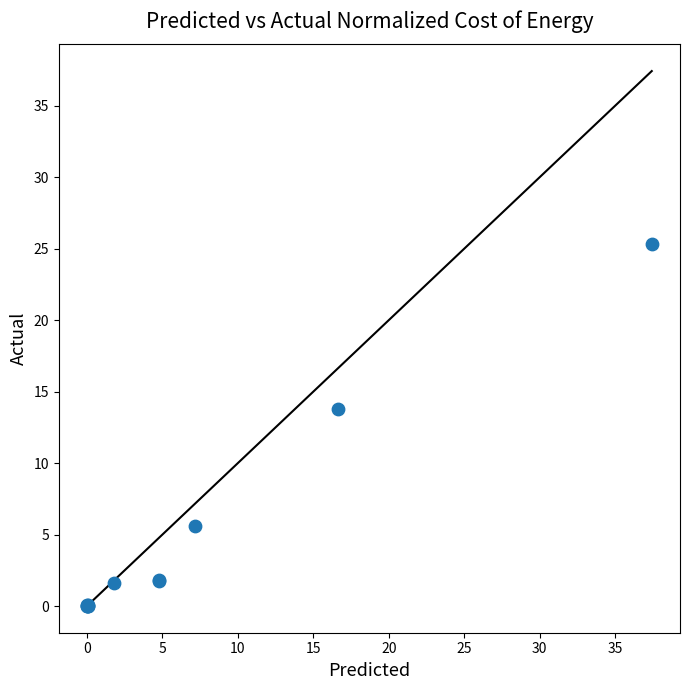

What Y value in the scatter plot is closest to 12?

13.8